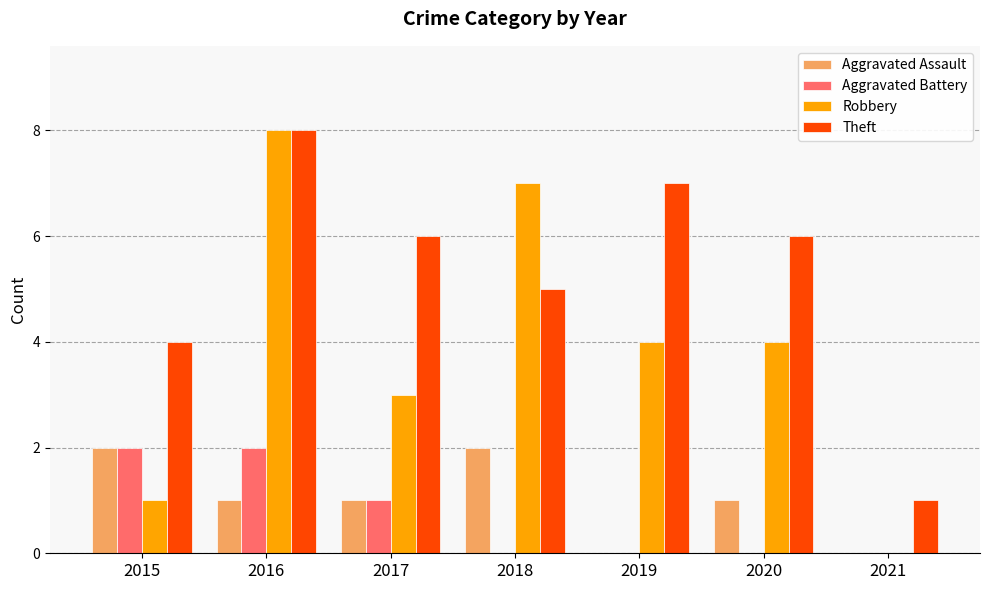

Are the bars horizontal?

No